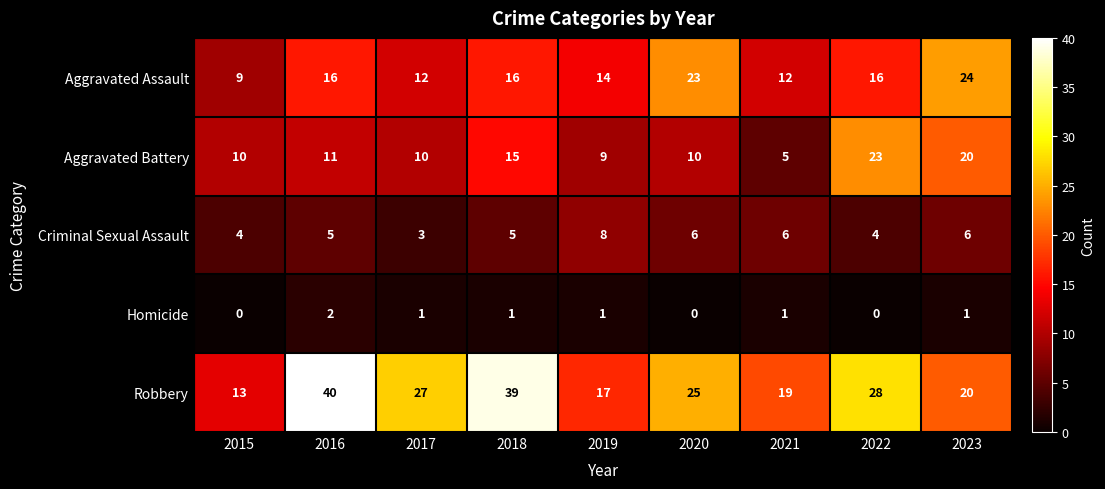

Between 2018 and 2022, which series saw the biggest shift?

Robbery